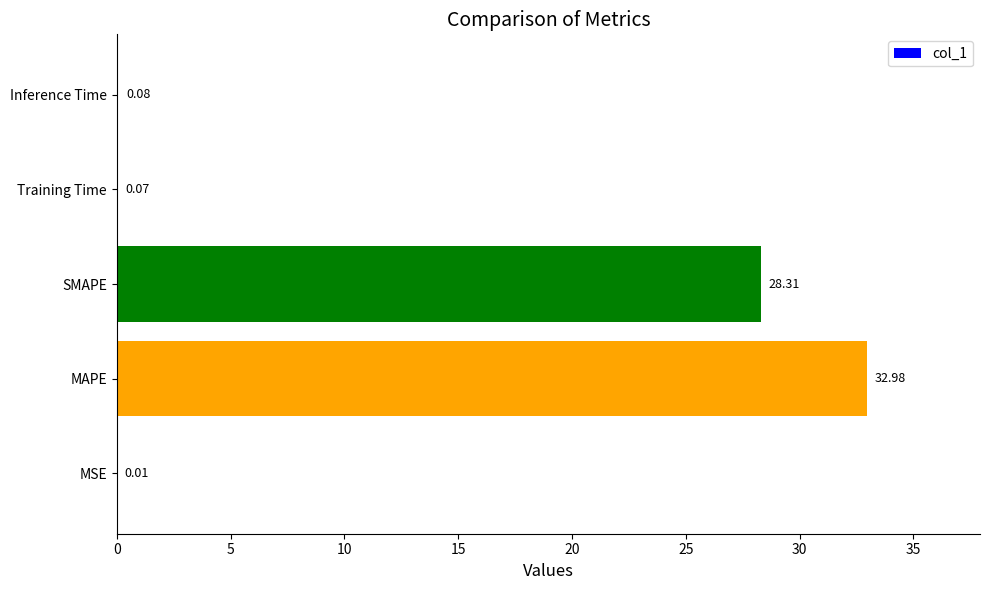

Which label corresponds to the largest value in the chart?

MAPE